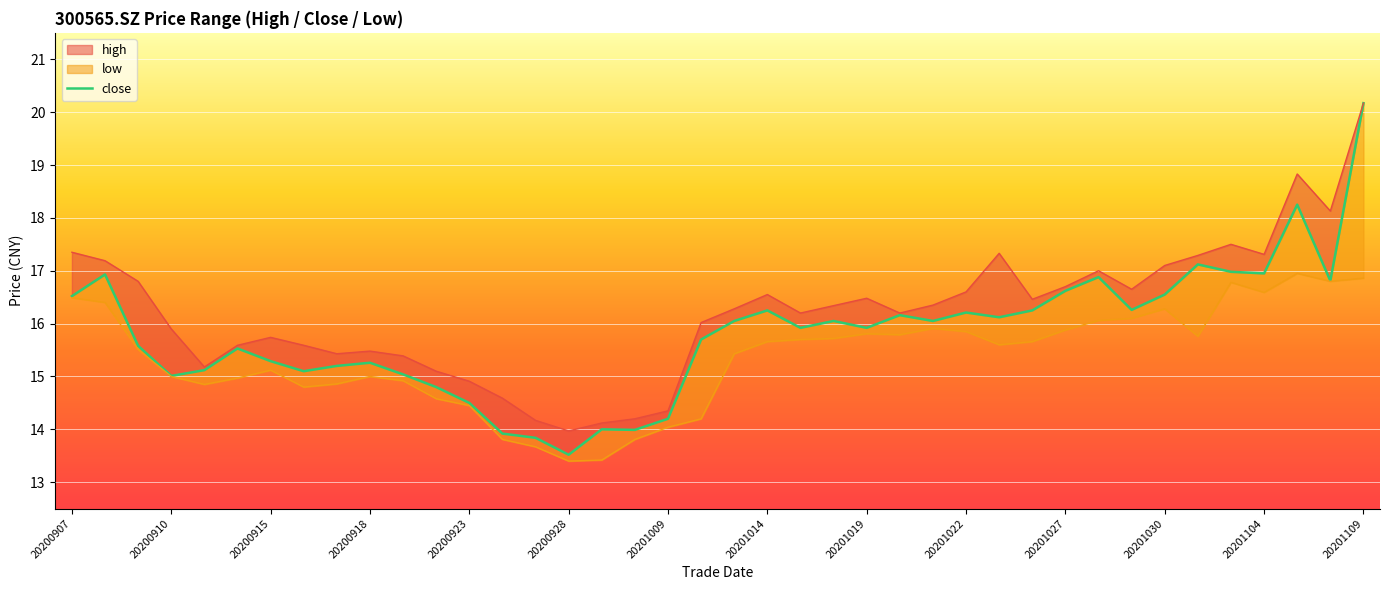

True or false: the data shows 26.0 at 25.

False